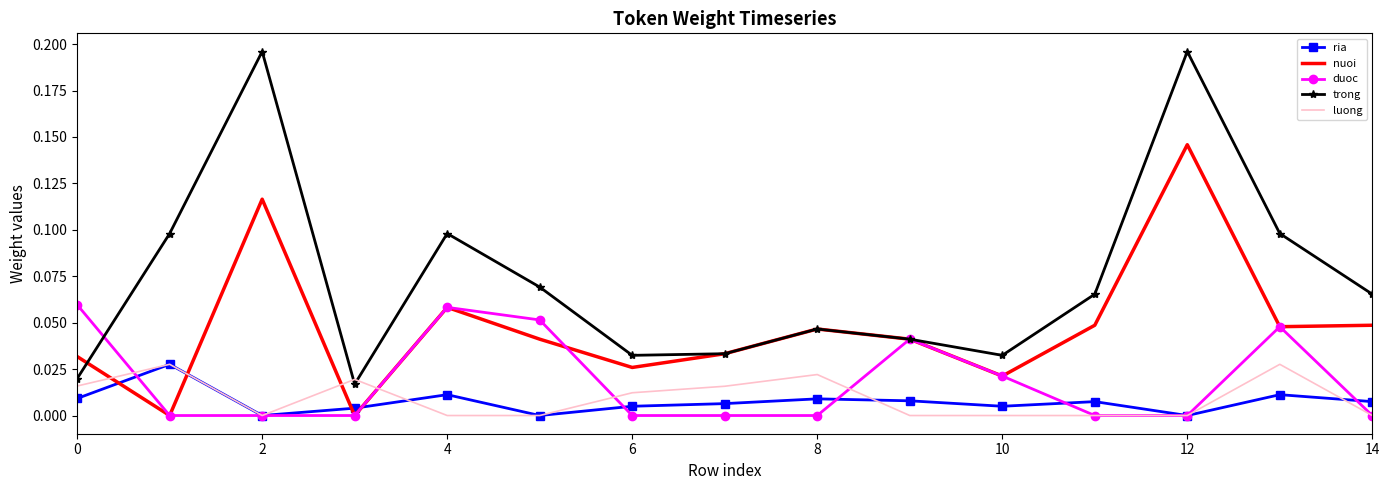

Which series has the largest total across all categories?

trong